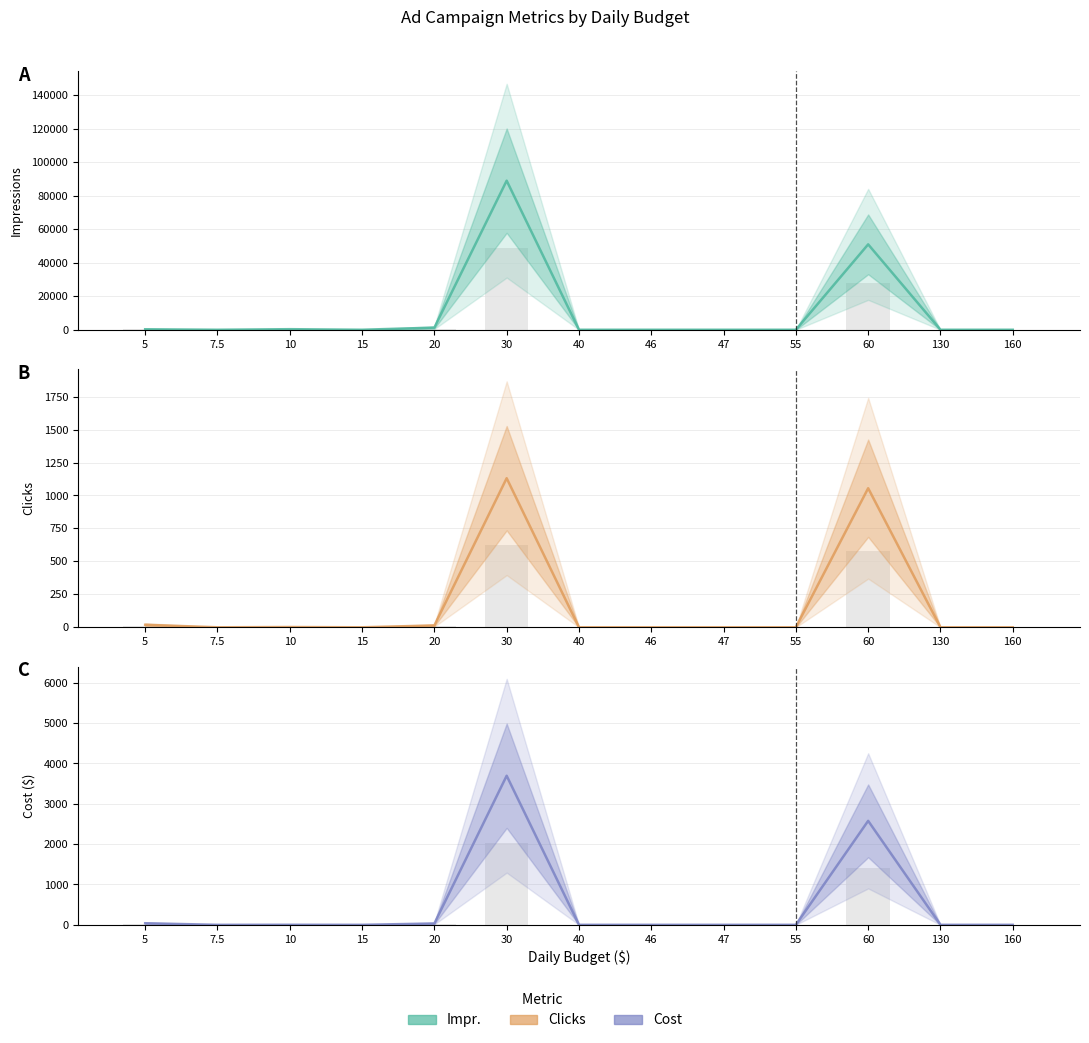

How many groups of bars are there?

13